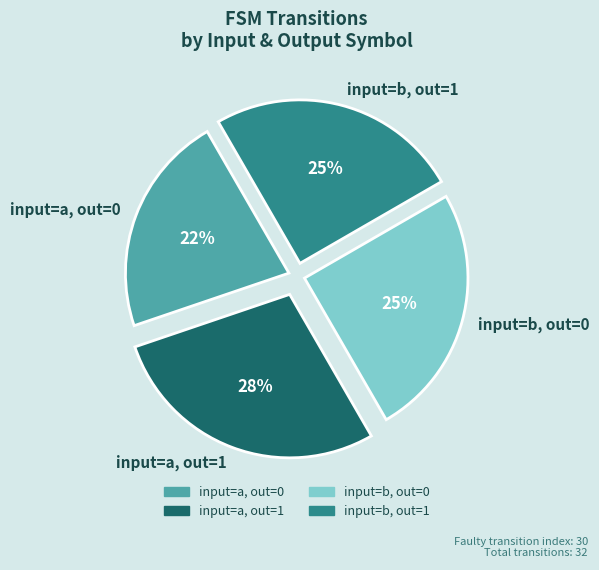

To the nearest percent, what is the average slice percentage?

25%